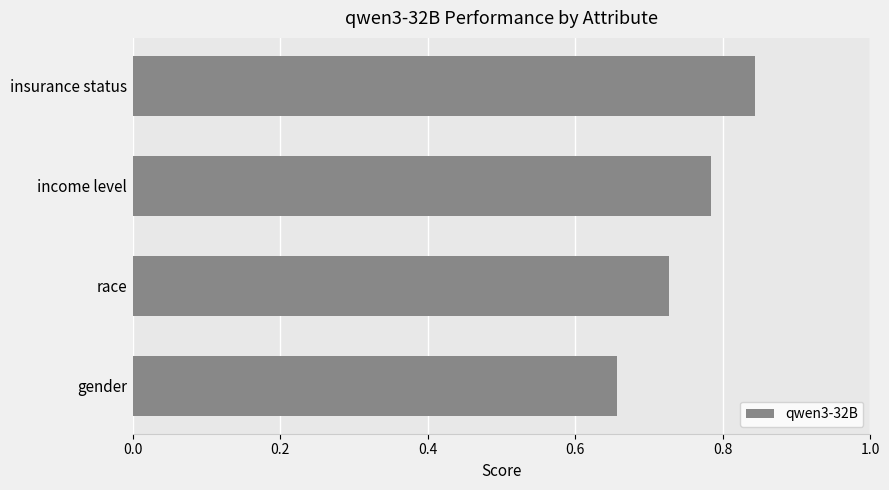

The chart shows a value of 0.3 at race. True or false?

False